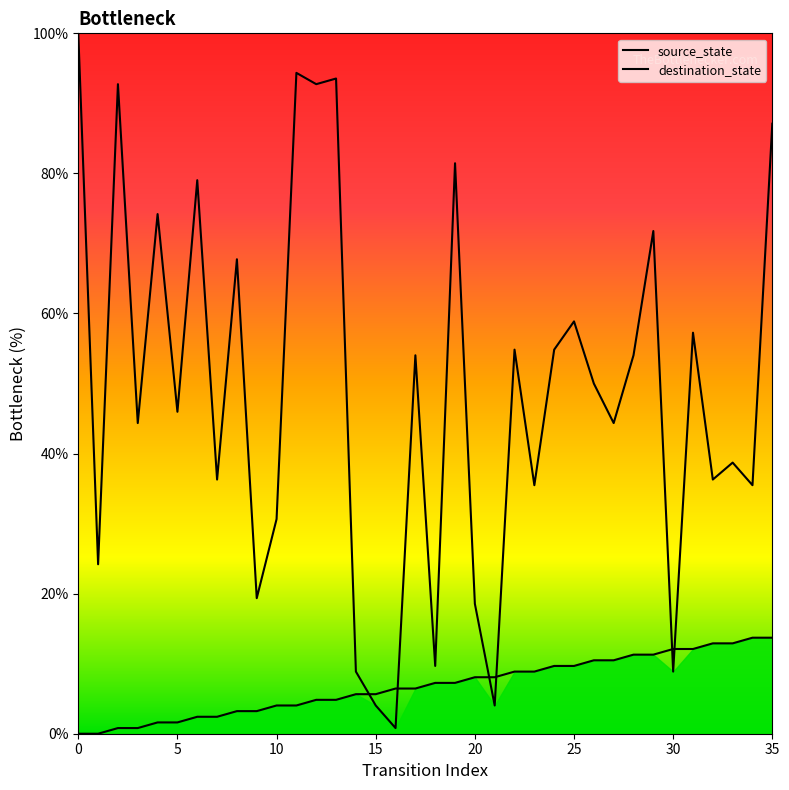

How many times do source_state and destination_state cross each other?

6